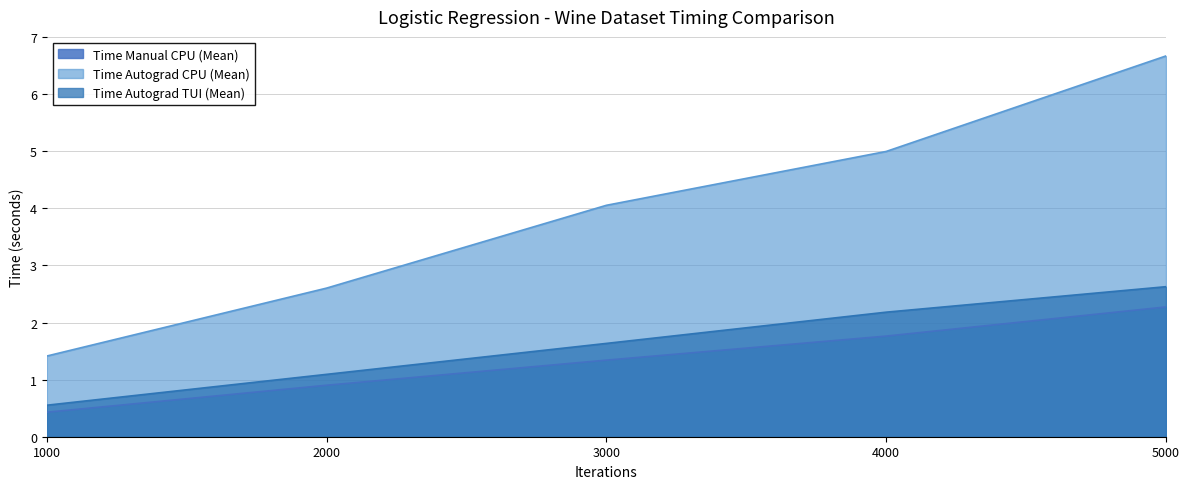

Which category has the lowest value in the Time Manual CPU (Mean) series?

1000